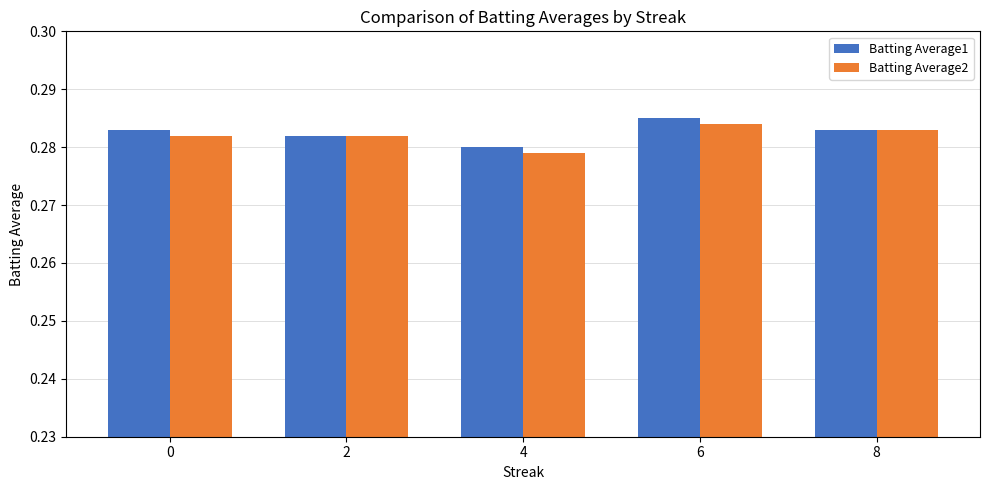

How many groups of bars are there?

5